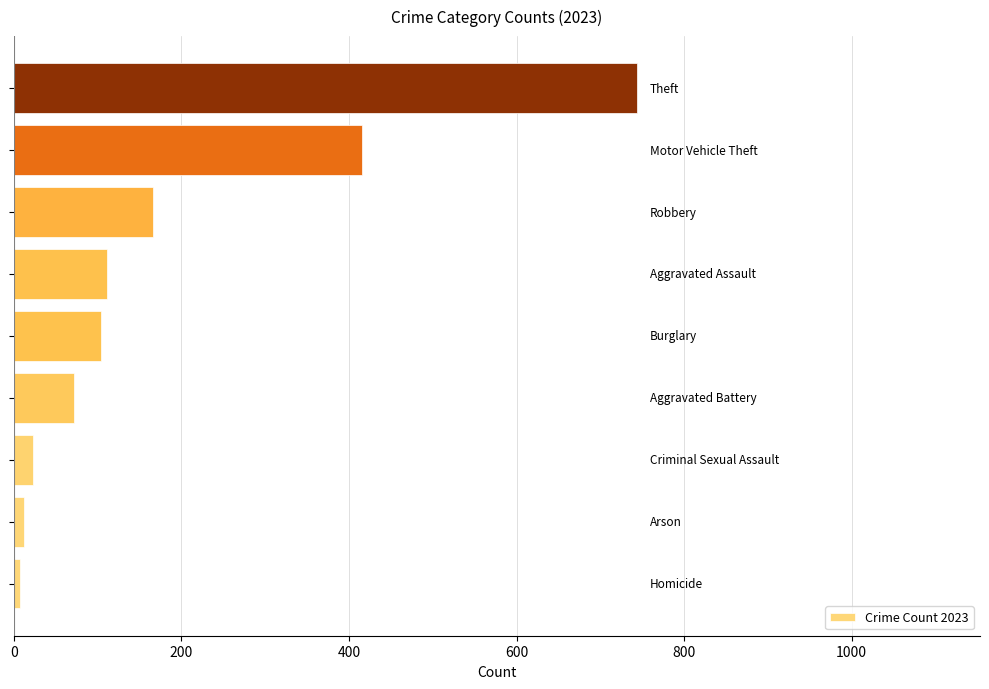

What is the smallest value displayed?

7